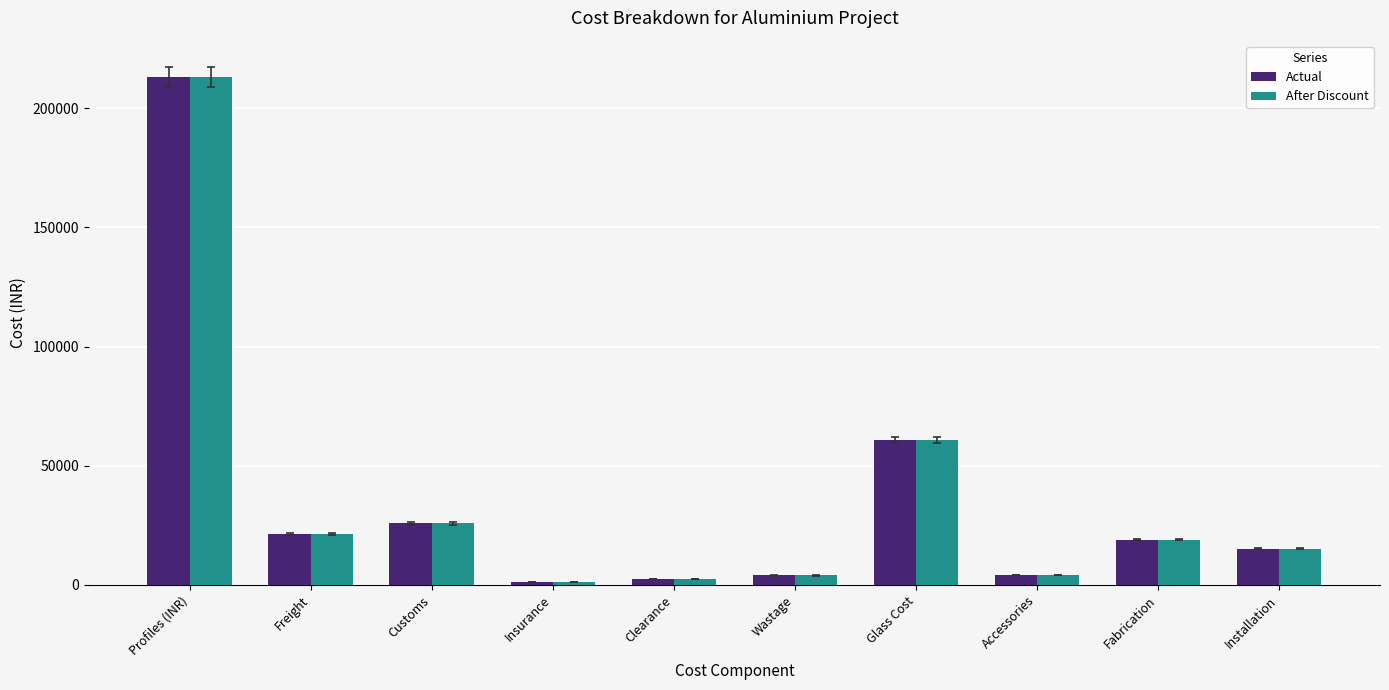

Is the value of After Discount at Customs greater than the value of Actual at Insurance?

Yes